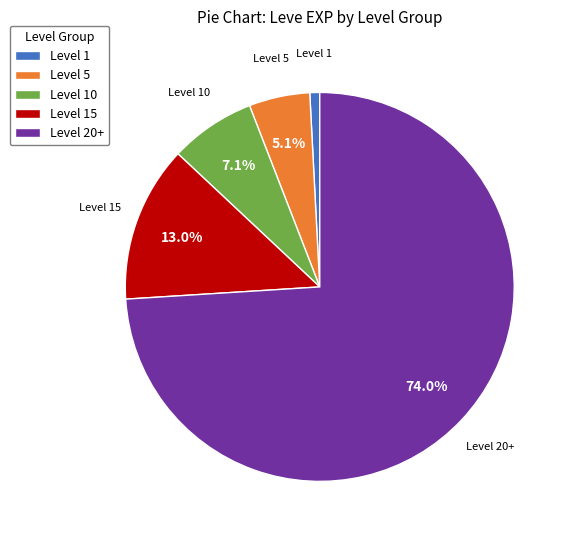

Rank the categories by value from highest to lowest.

Level 20+, Level 15, Level 10, Level 5, Level 1